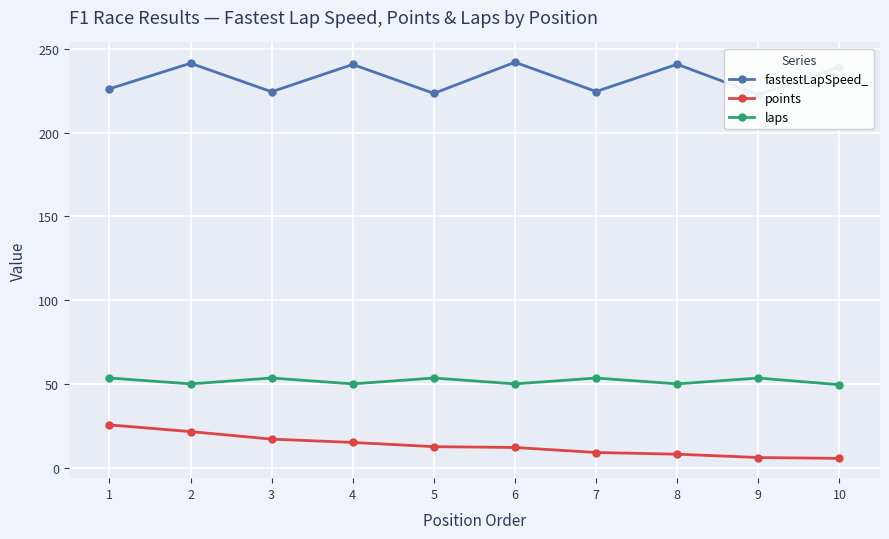

Is it true that points equals 2.1 at 9?

False